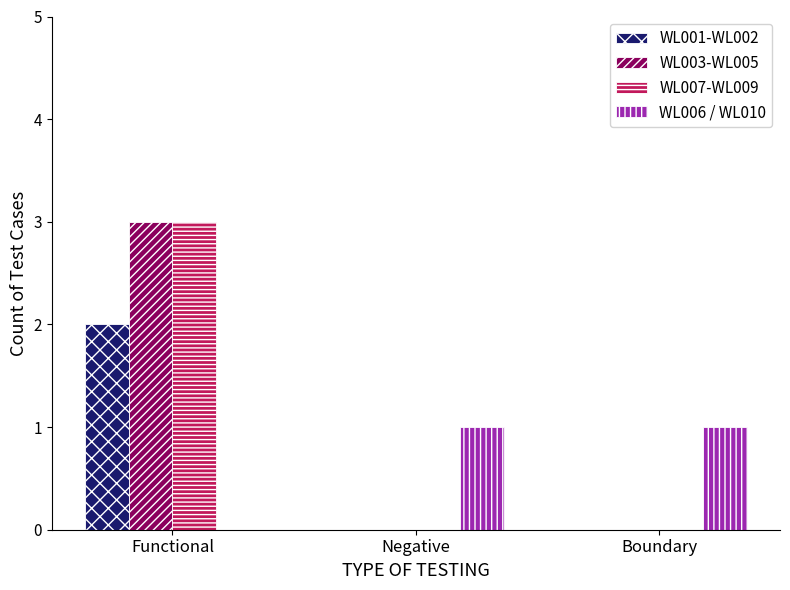

Reading left to right, transcribe all the data shown in this chart.

WL001-WL002: 2	0	0
WL003-WL005: 3	0	0
WL007-WL009: 3	0	0
WL006 / WL010: 0	1	1